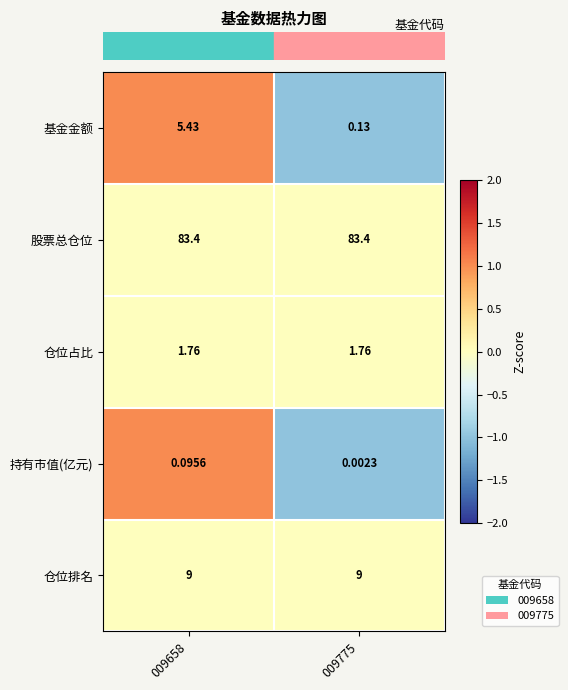

Rank the series by their maximum value, from highest to lowest.

股票总仓位, 仓位排名, 基金金额, 仓位占比, 持有市值(亿元)